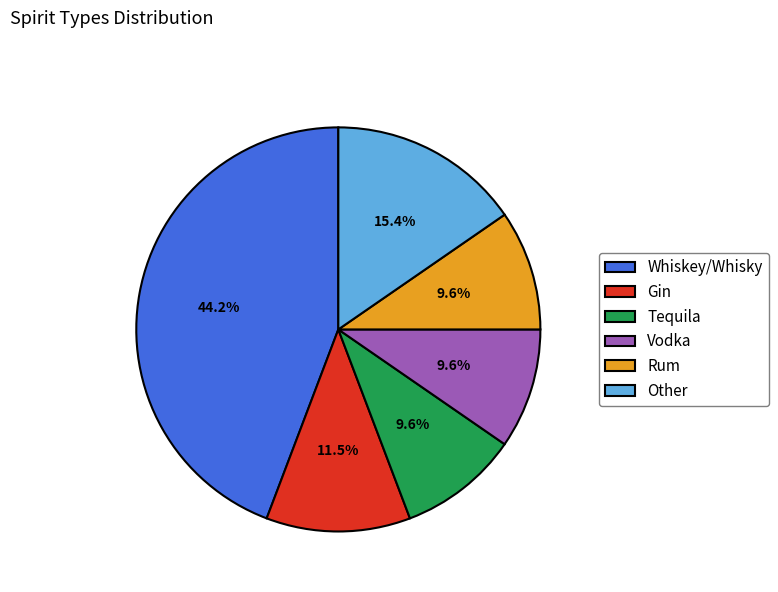

Is Other the majority of the pie?

No